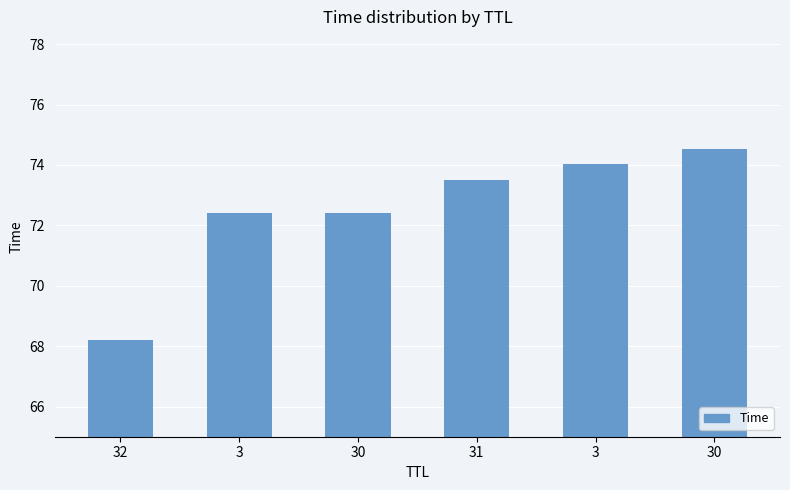

Is it true that the value at 3 is 98.0?

False